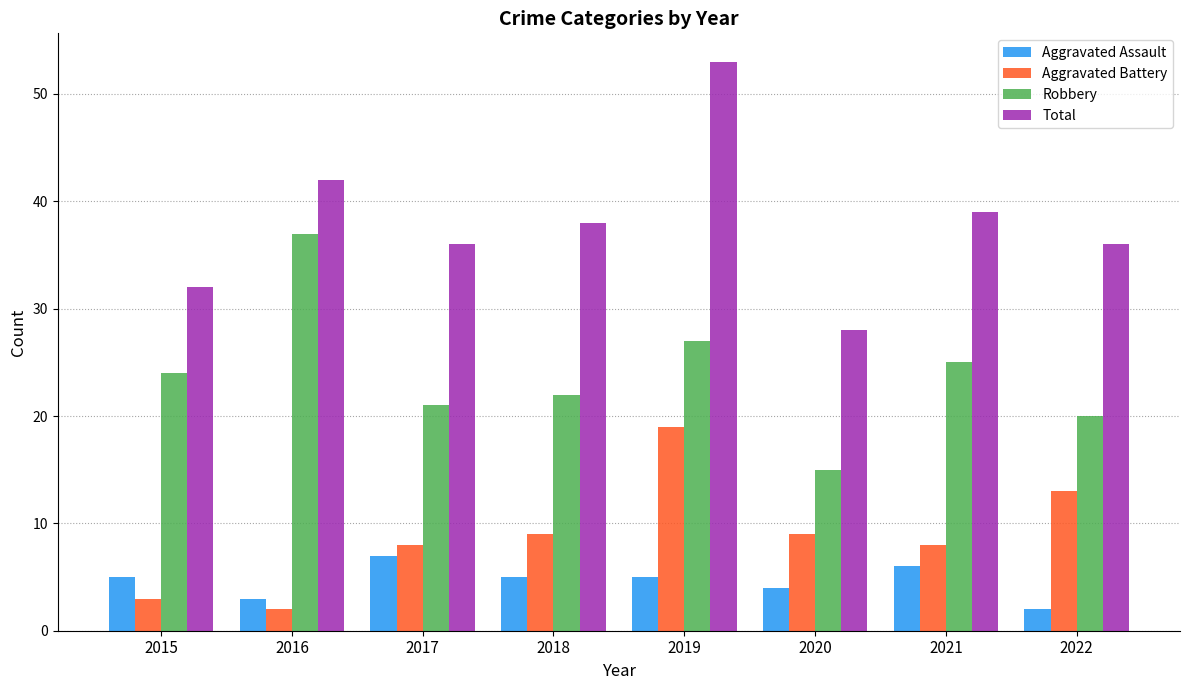

How many distinct data groups are displayed?

4